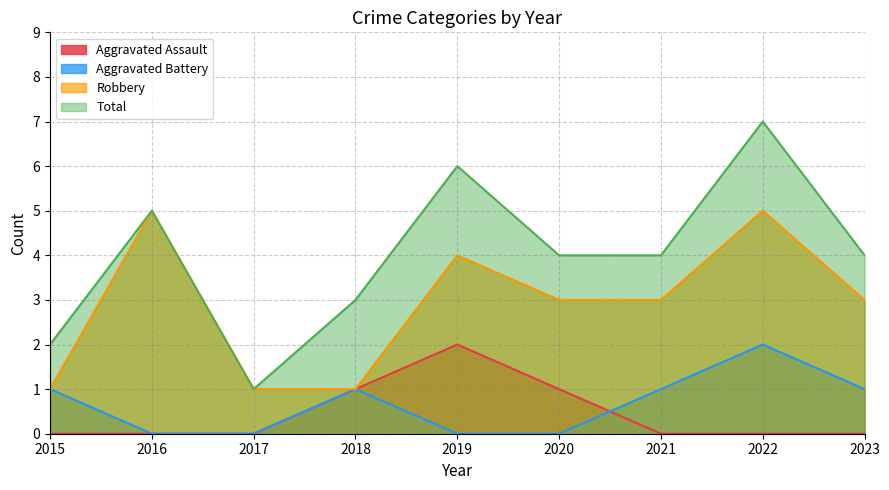

True or false: Robbery and Total intersect in this chart.

False